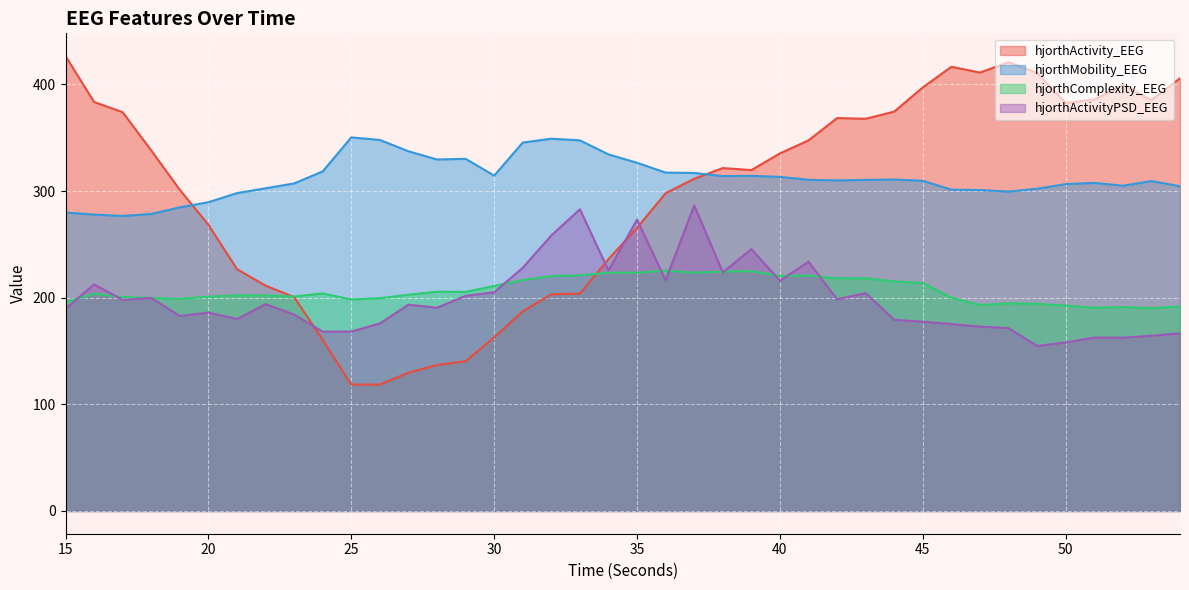

Reading right to left, what are all the values shown in this chart?

hjorthActivity_EEG: 405.7	385.3	399.3	385.7	382.6	410.7	420.7	411.1	416.5	397.2	374.4	367.7	368.4	347.5	335.2	319.6	321.5	311.5	298.0	265.4	236.1	203.7	203.2	187.1	162.7	140.4	136.9	129.6	118.5	118.5	160.3	200.5	211.3	226.7	268.3	301.1	338.0	373.9	383.4	426.5
hjorthMobility_EEG: 304.5	309.3	305.0	307.6	306.5	302.1	299.5	300.9	301.2	309.6	310.7	310.4	309.9	310.5	313.2	314.2	314.0	316.9	317.3	326.5	334.3	347.5	349.0	345.4	314.4	330.2	329.5	337.3	347.9	350.3	318.4	307.1	302.5	298.0	289.5	284.7	278.5	276.6	277.9	279.8
hjorthComplexity_EEG: 191.6	190.3	191.1	190.6	192.6	194.2	194.7	193.1	200.0	213.7	215.2	218.1	218.1	220.8	220.4	224.9	224.4	223.5	225.4	223.4	223.4	220.9	220.3	216.6	211.0	205.4	205.6	202.8	199.5	198.3	204.0	201.1	202.2	202.2	201.0	198.8	199.7	200.5	203.8	195.8
hjorthActivityPSD_EEG: 166.6	164.3	162.5	162.6	158.0	154.8	171.5	172.9	175.3	177.5	179.3	204.3	198.5	233.7	215.9	245.5	223.7	286.4	216.3	273.2	225.5	282.9	258.3	228.0	205.1	201.7	190.5	193.4	175.8	168.2	168.1	184.2	194.0	179.9	186.1	182.8	199.7	197.9	212.4	189.6